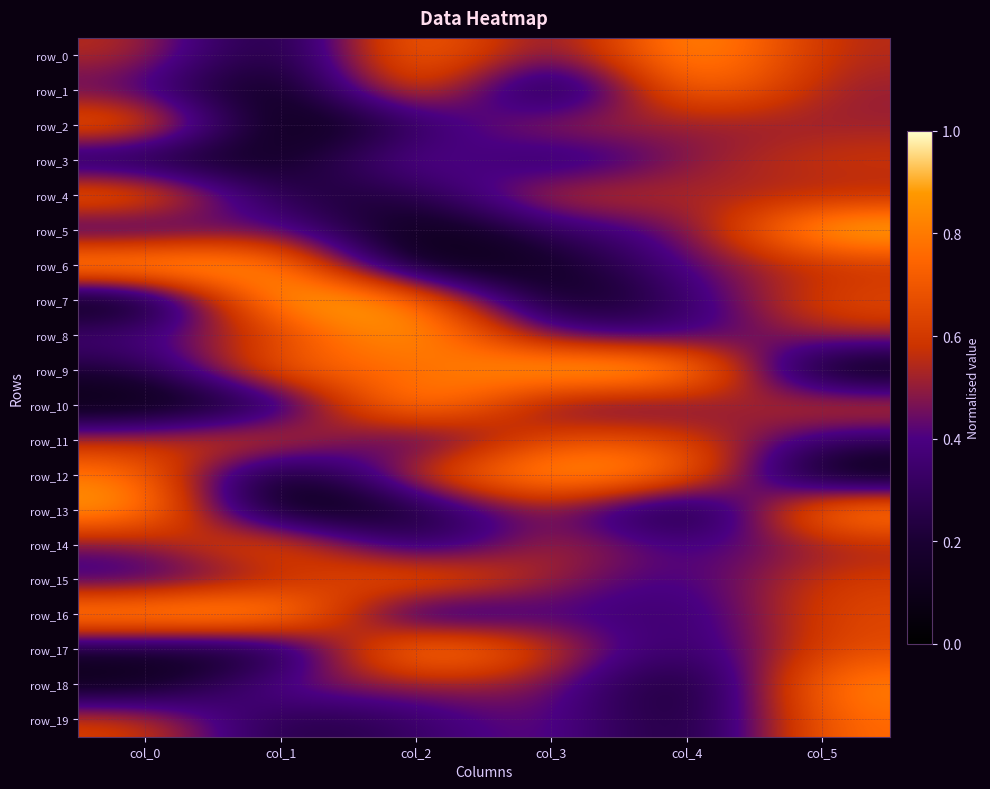

Which series has the widest spread of values?

row_5